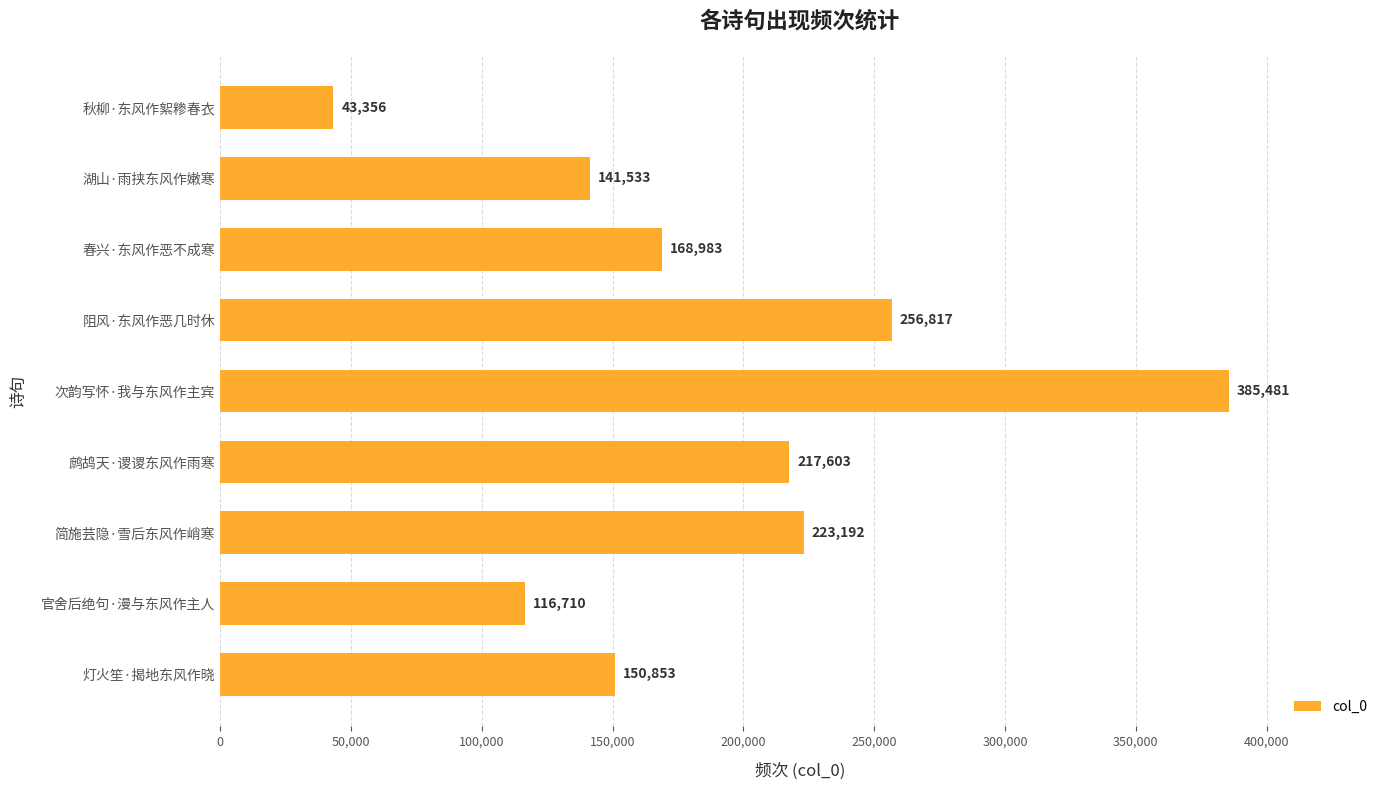

The chart shows a value of 385481 at 次韵写怀·我与东风作主宾. True or false?

True